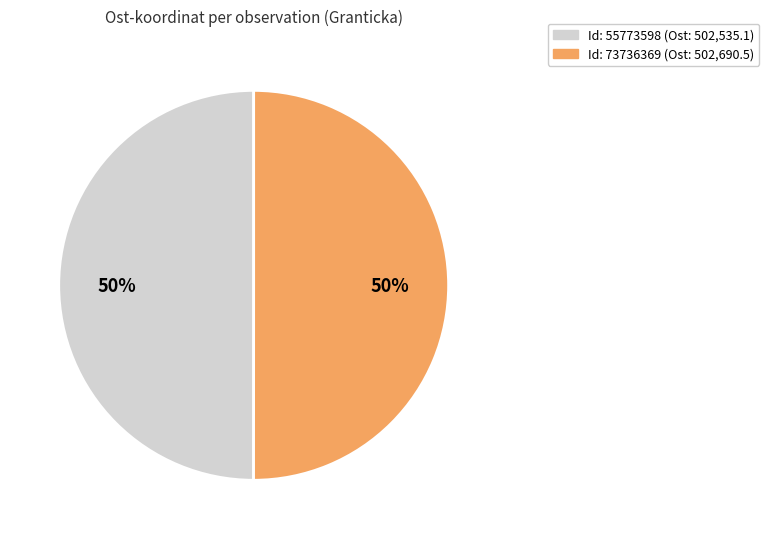

Count the number of slices in the pie.

2